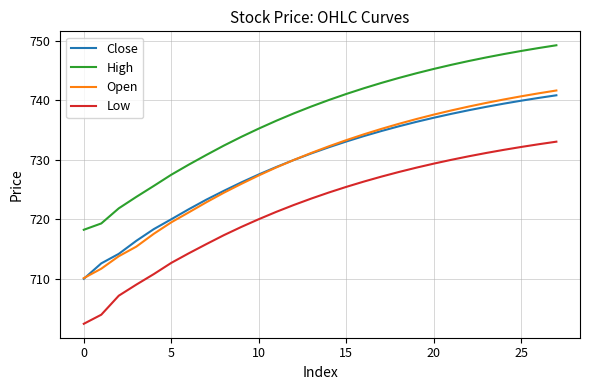

What is the lowest value of the Close series?

710.0